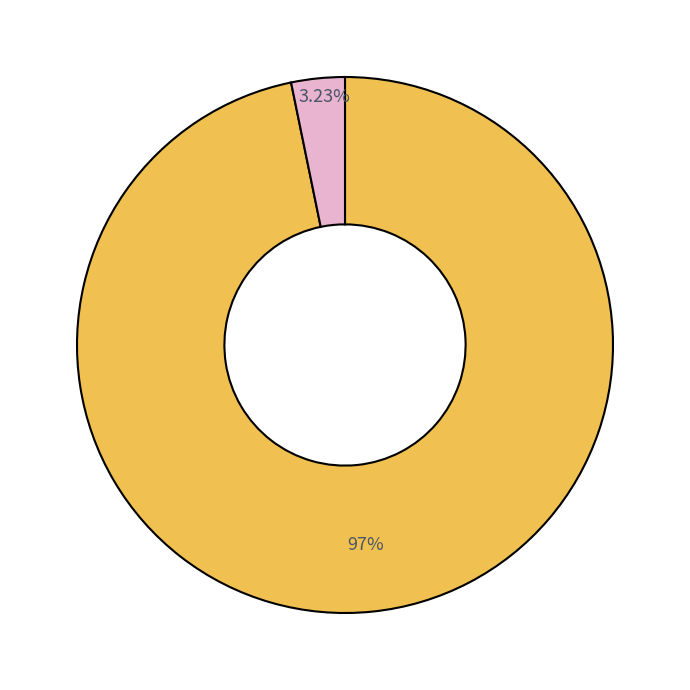

How many slices are in this pie chart?

2